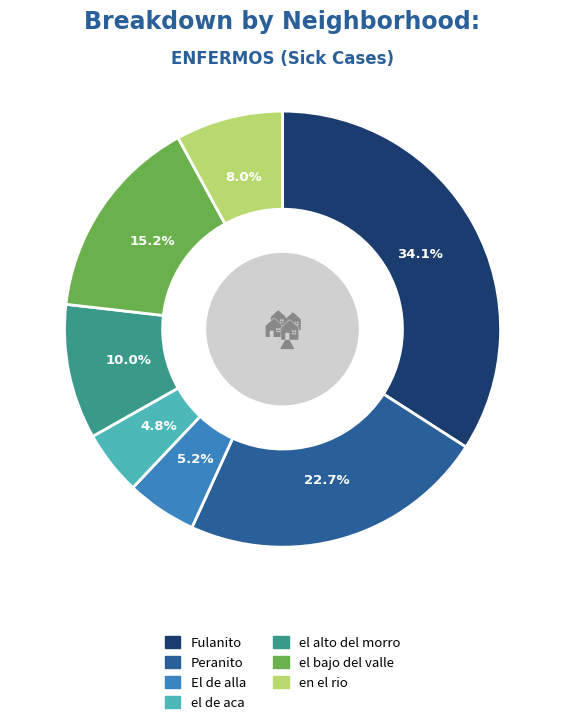

What percentage is the El de alla slice, to the nearest percent?

5%